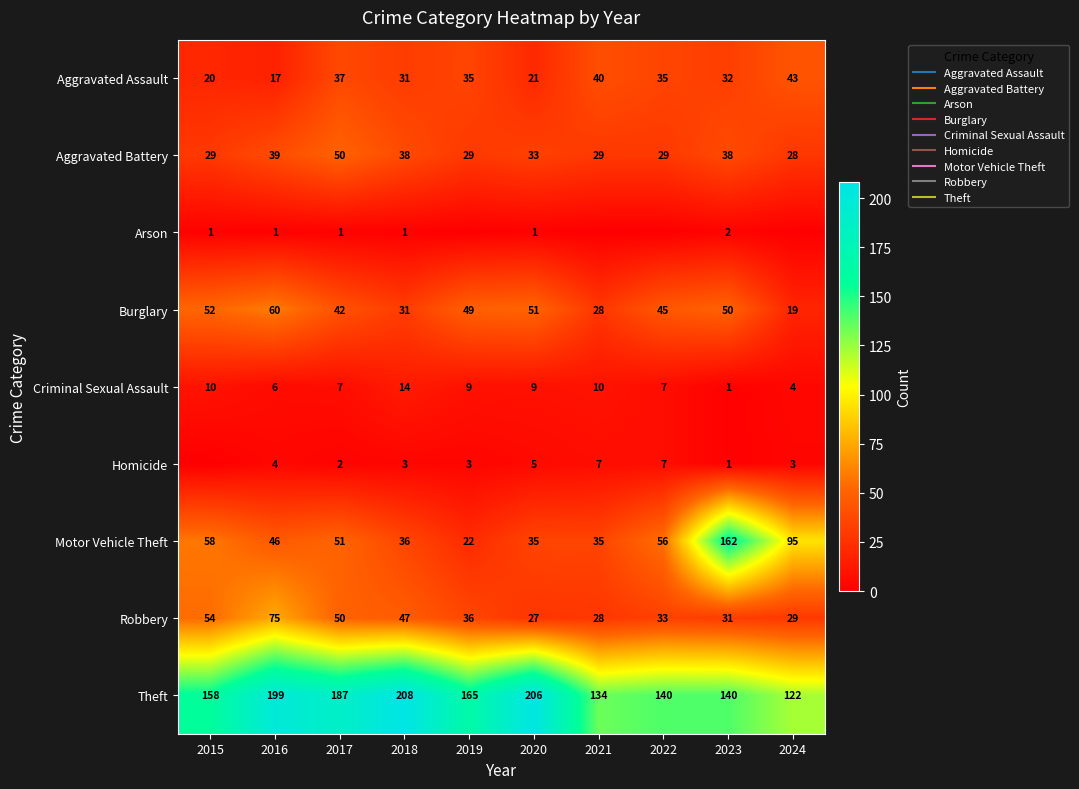

Which has a higher value, 2018 or 2020?

2018